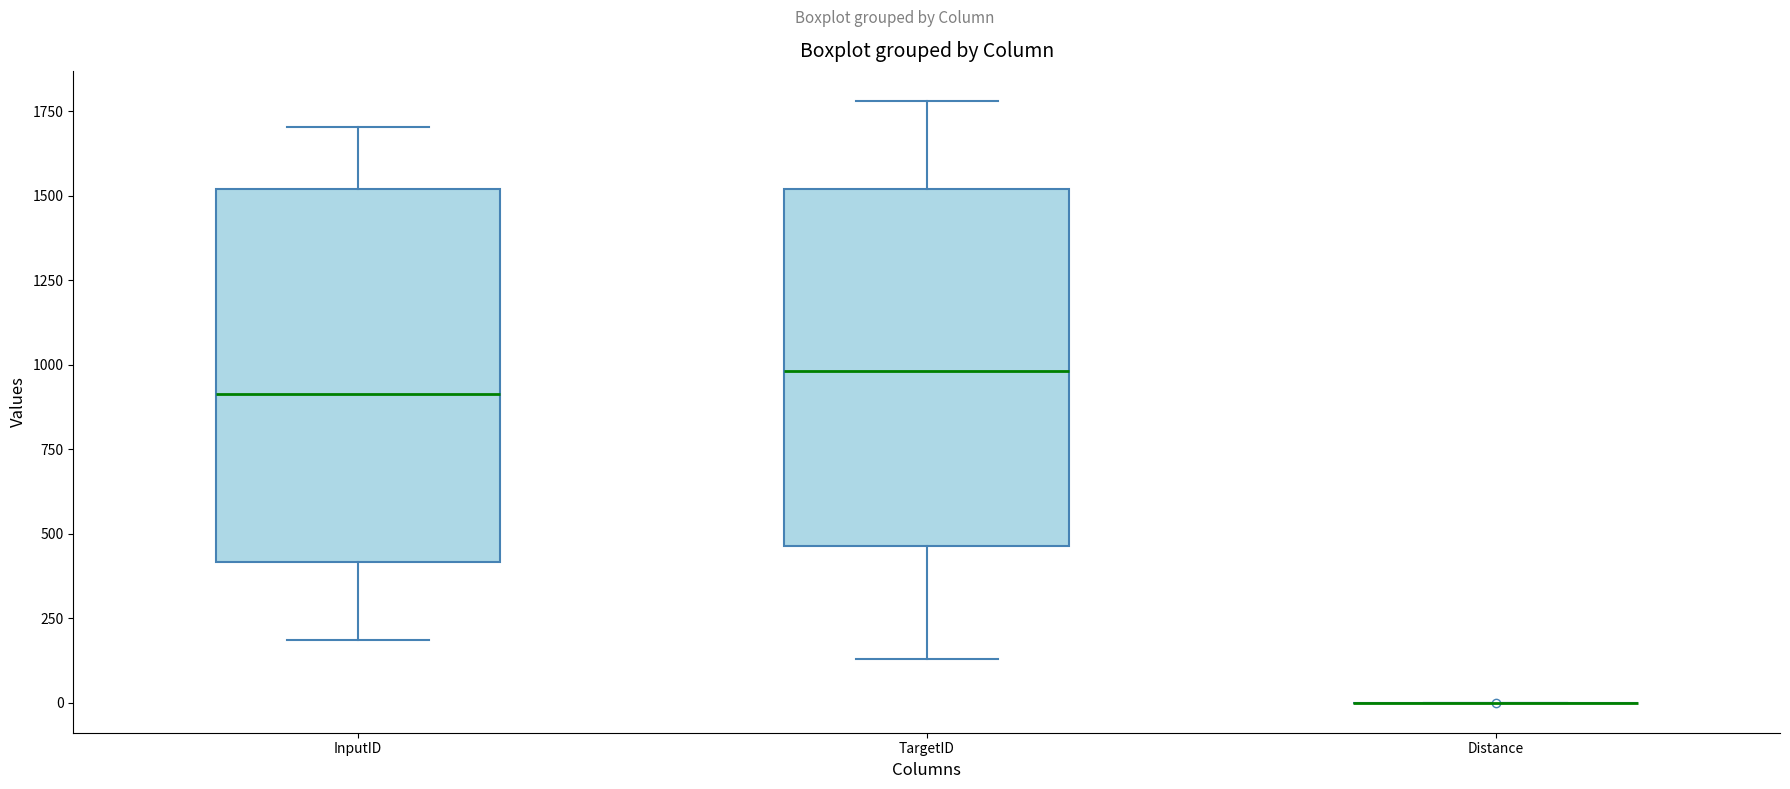

Reading left to right, transcribe this box plot: for each box, give where its median line is, the range the box spans, and where its two whiskers end, as read against the y-axis. The values are not printed on the chart, so give them approximately, as read against the axis.

InputID: median 900, box 400 to 1500, whiskers 200 to 1700
TargetID: median 1000, box 450 to 1500, whiskers 150 to 1800
Distance: box collapsed to a line at 0, whiskers 0 to 0